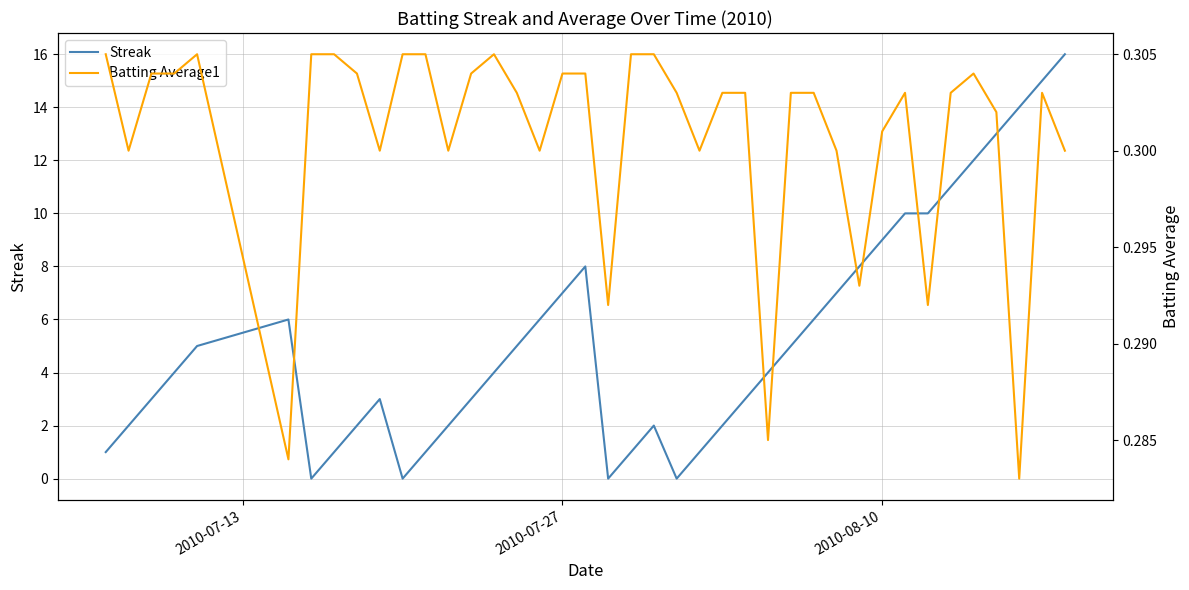

What is the value of the Batting Average1 point at the 7th from the left?

0.3